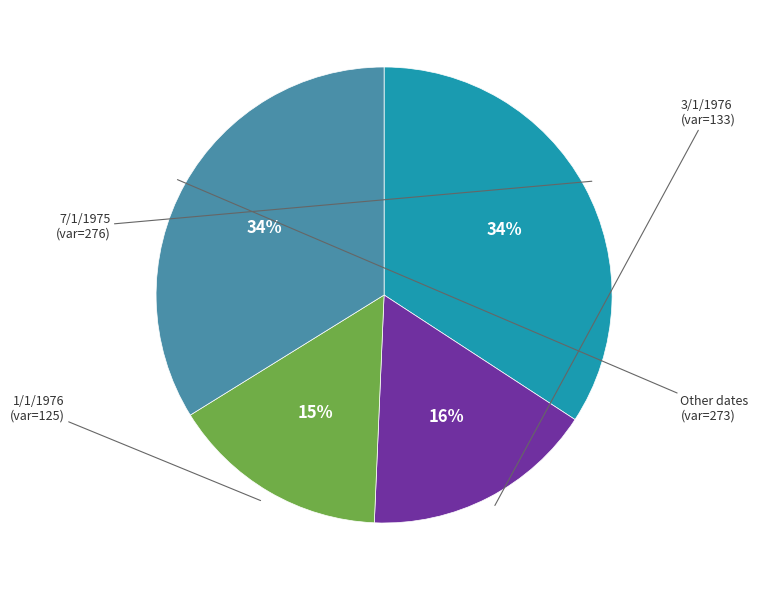

To the nearest percent, what percentage of the pie is 1/1/1976?

15%